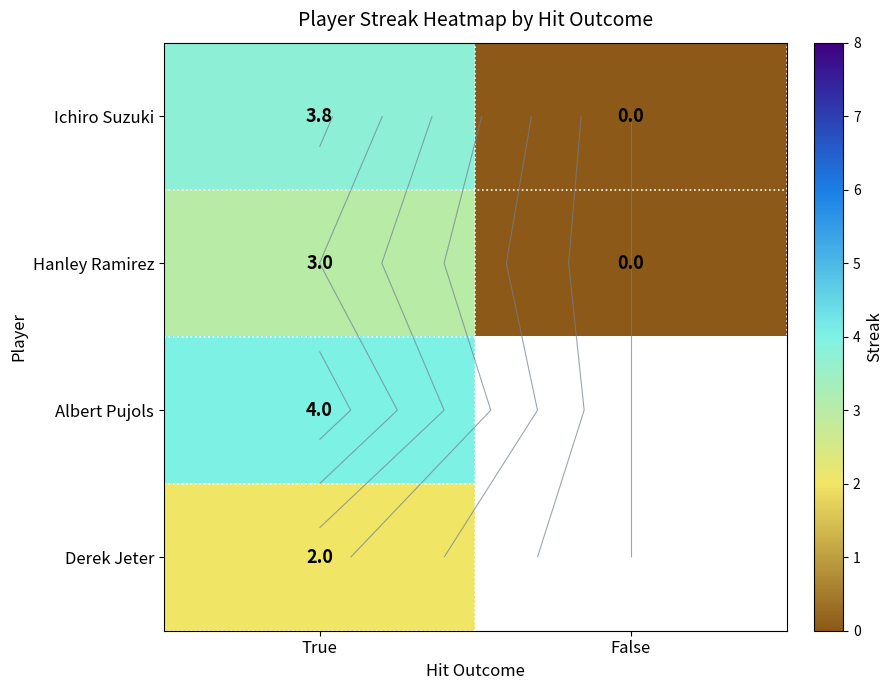

At which label is Albert Pujols closest to 4?

True